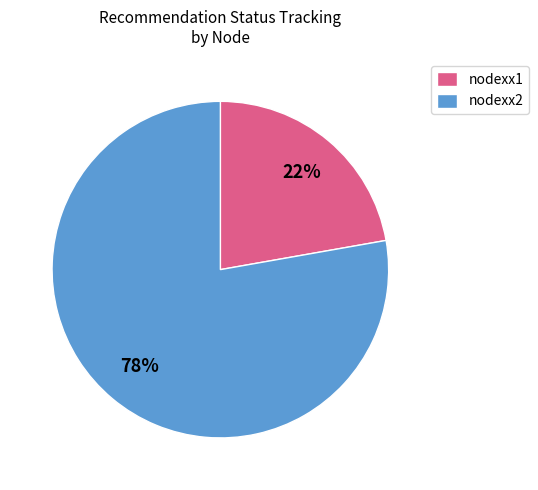

Is it true that nodexx2 is 84% of the pie?

False